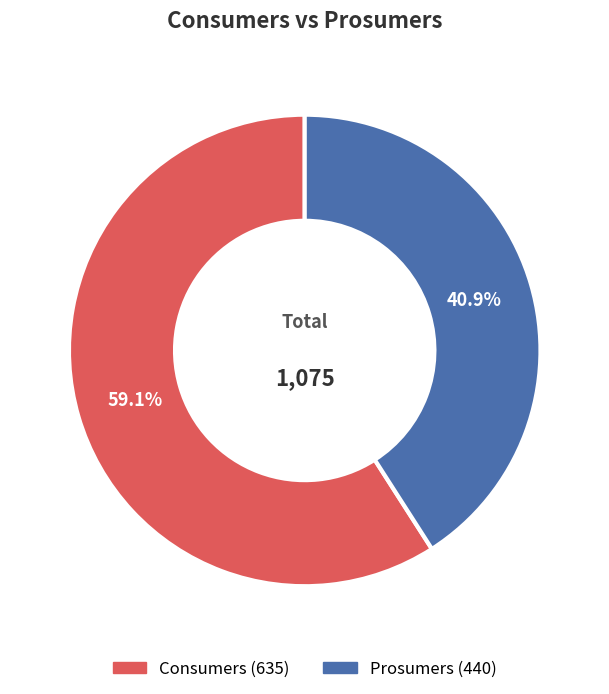

Does Consumers account for over 50% of the chart?

Yes